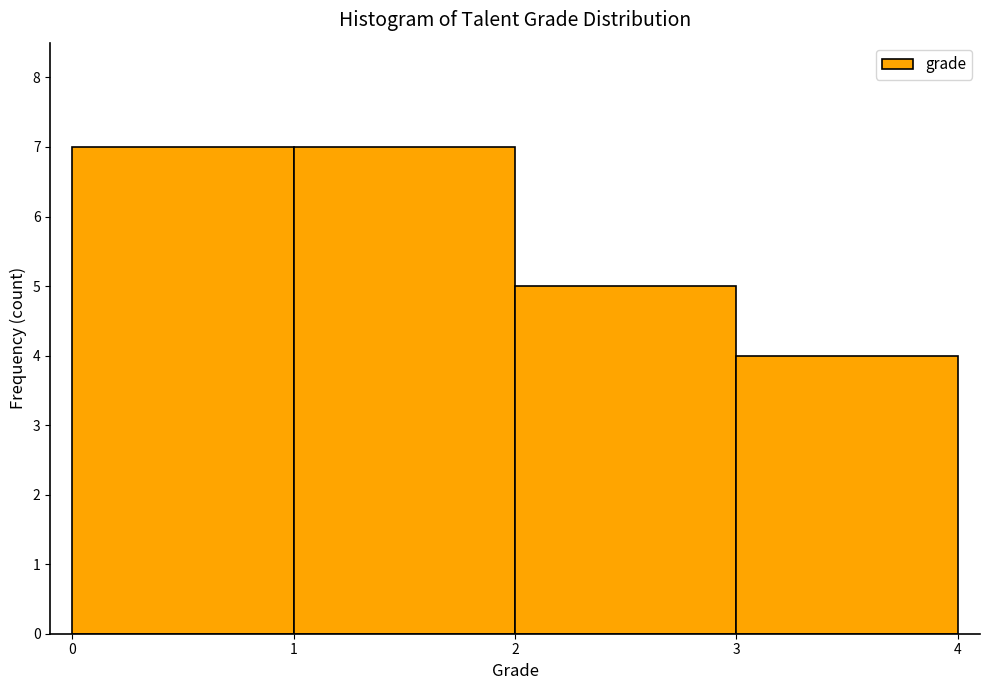

Reading left to right, transcribe this chart: for each bar, give the range it covers on the x-axis and its height. The values are not printed on the chart, so give them approximately, as read against the axis.

0 to 1: 7
1 to 2: 7
2 to 3: 5
3 to 4: 4